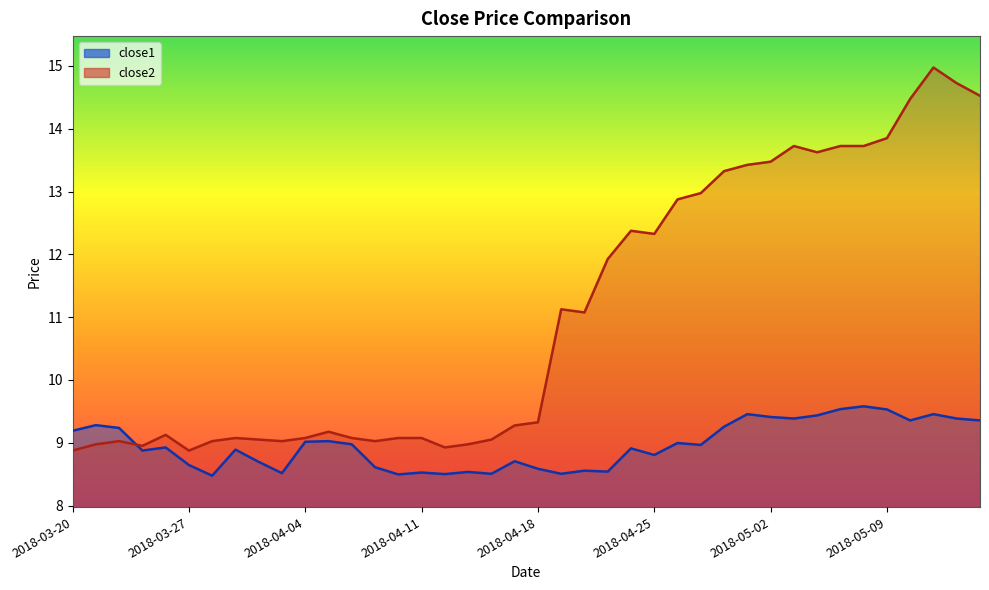

Between 2018-03-20 and 2018-05-03, which is larger?

2018-05-03